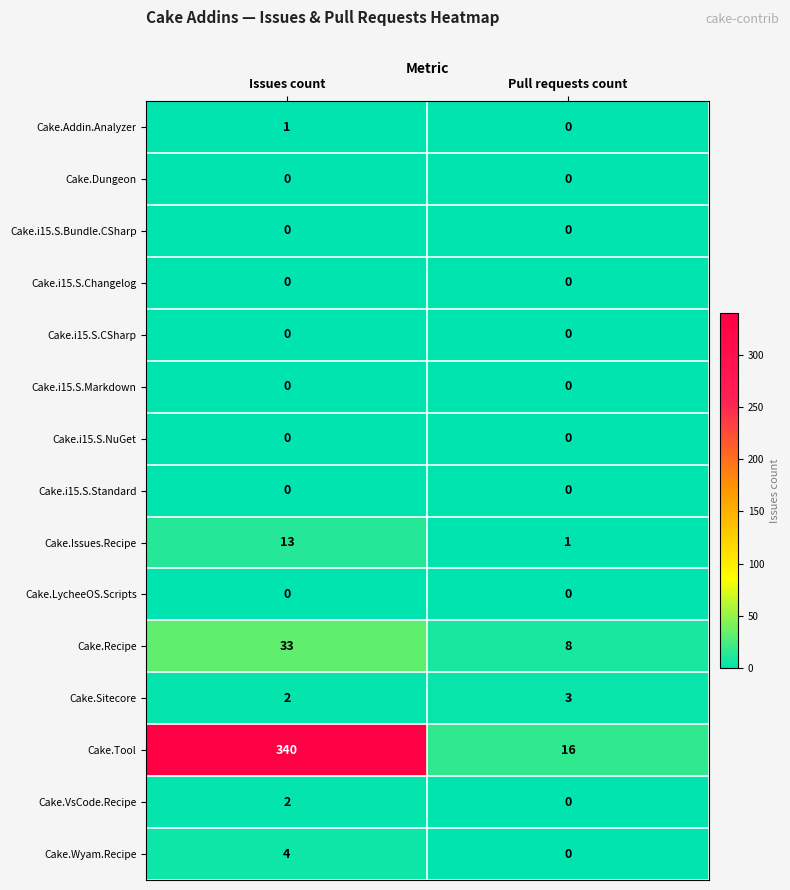

Rank the categories by Cake.Tool value from lowest to highest.

Pull requests count, Issues count